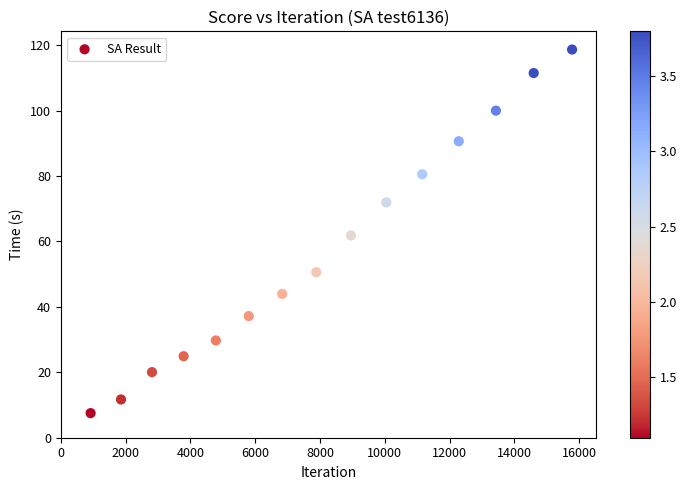

What is the range of Y values (max minus min)?

111.1